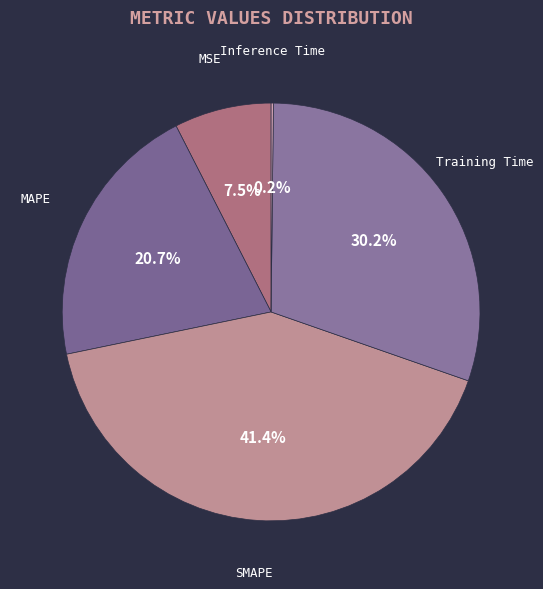

What percentage is the Training Time slice, to the nearest percent?

30%